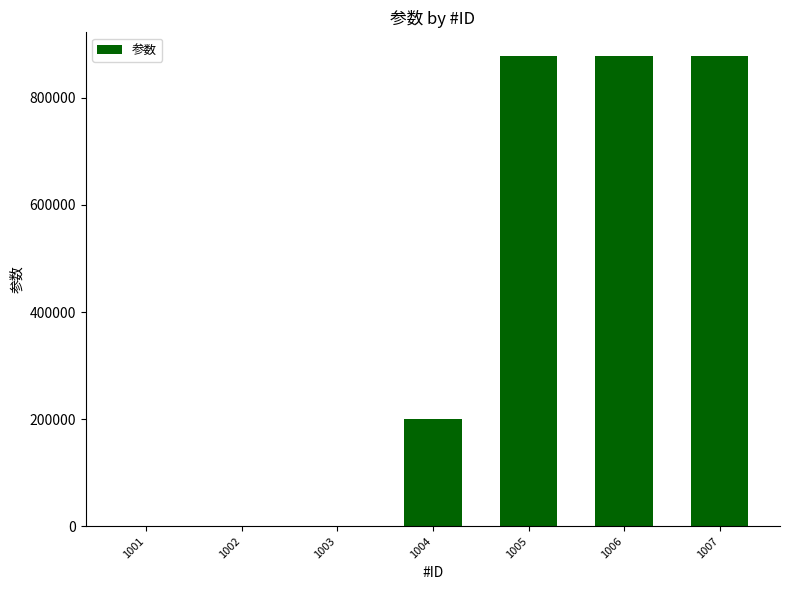

What is the sum of all values?

2834810